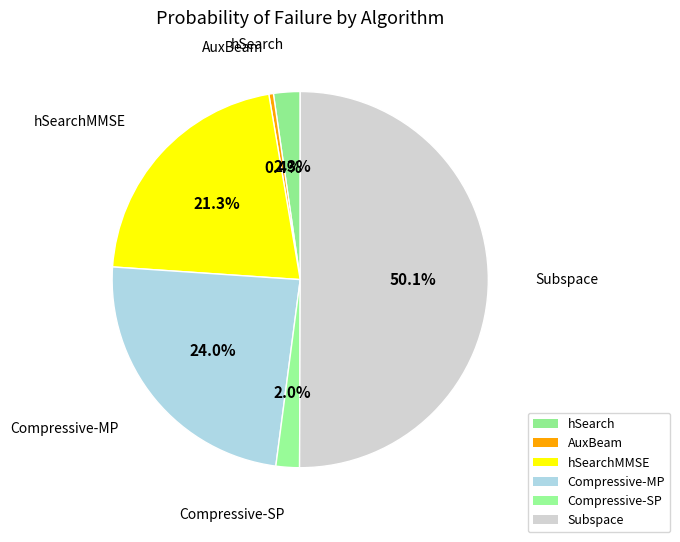

Which has a higher value, Compressive-SP or Compressive-MP?

Compressive-MP